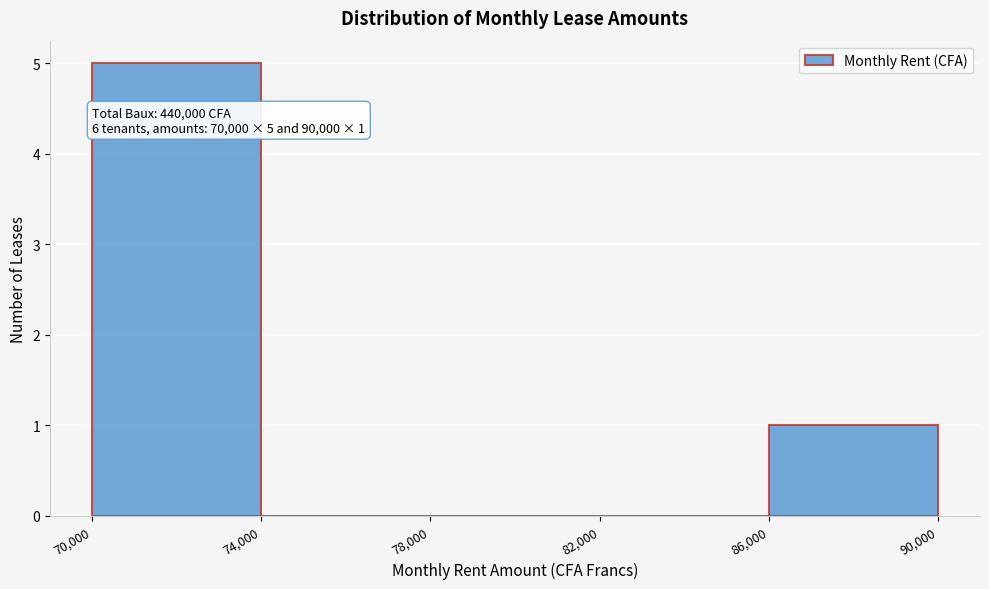

Which range on the x-axis has the tallest bar?

70,000 to 74,000